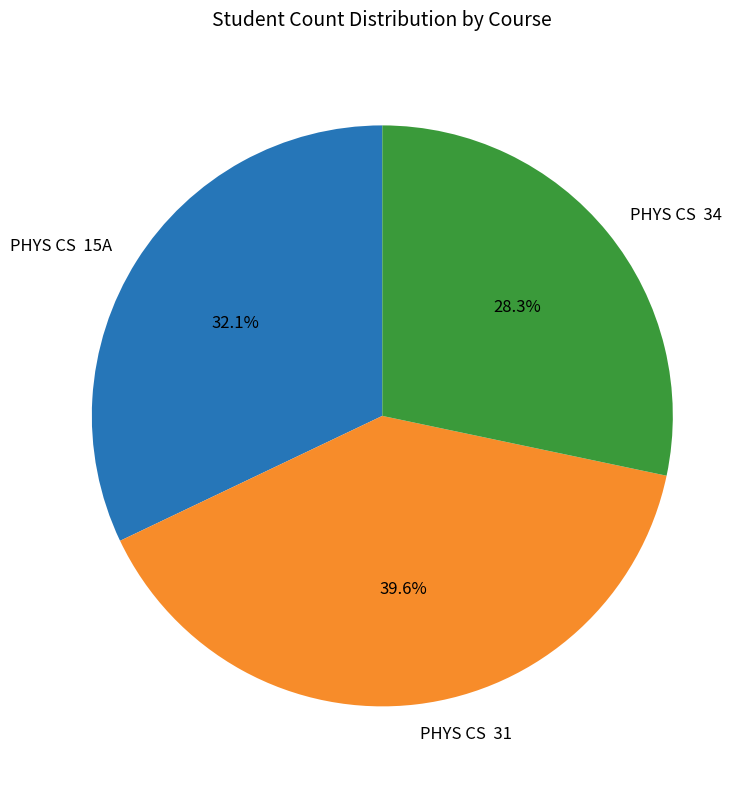

How many slices are in this pie chart?

3